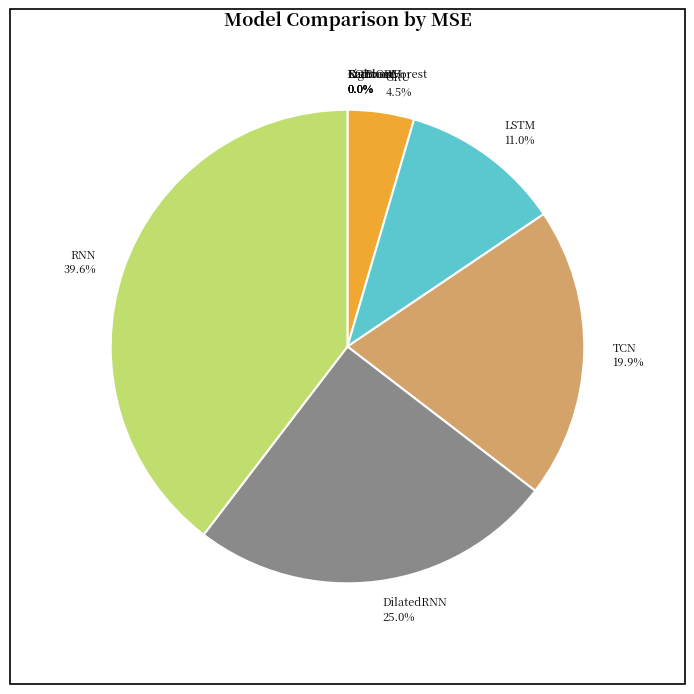

What percentage do DilatedRNN 25.0% and RNN 39.6% together represent?

64.6%